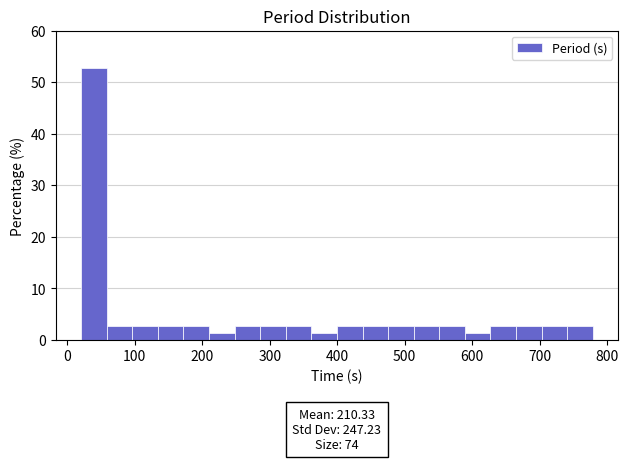

Read against the x-axis, roughly where is the centre of the tallest bar?

40